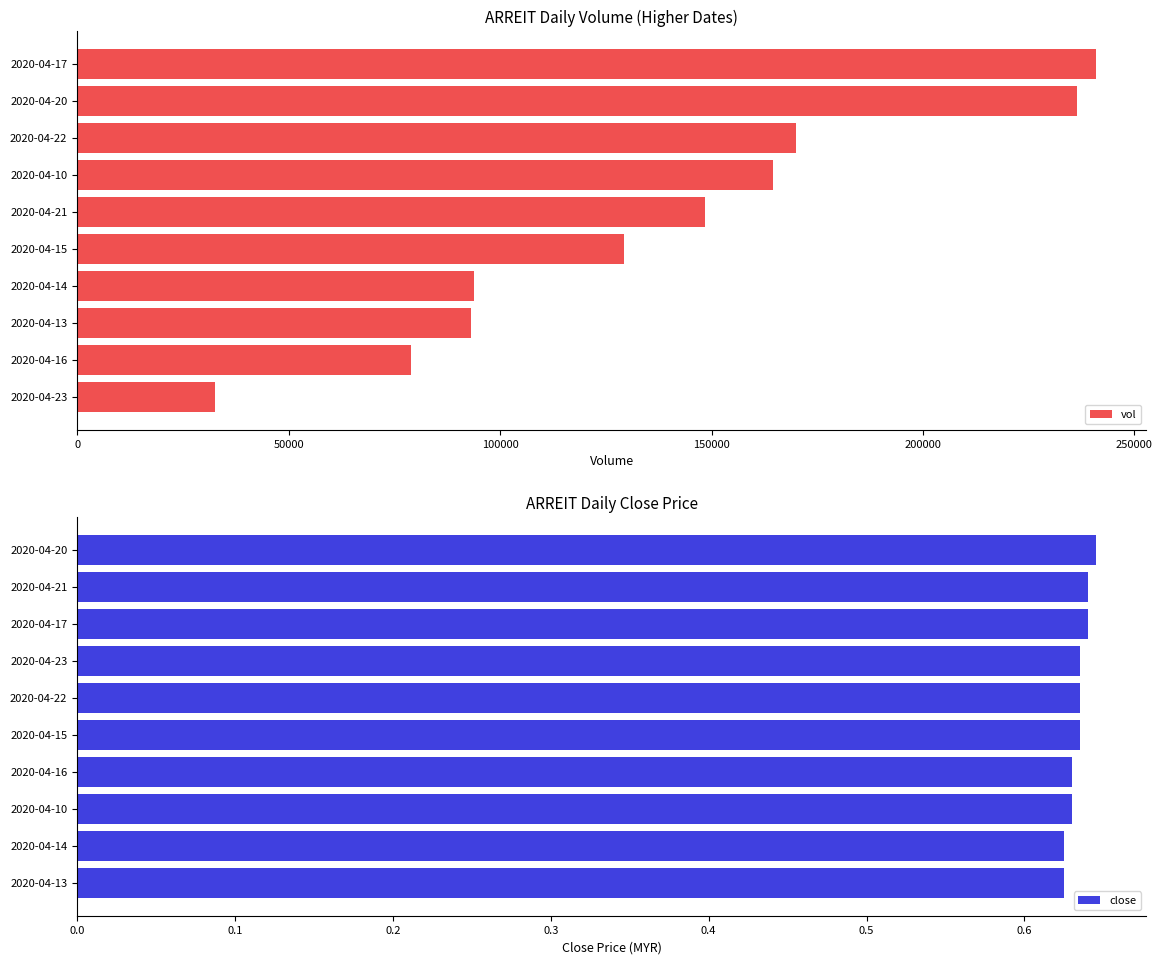

Reading right to left, transcribe all the data shown in this chart.

vol: 240800.0	236500.0	170000.0	164600.0	148500.0	129200.0	93900.0	93200.0	79000.0	32500.0
close: 0.6	0.6	0.6	0.6	0.6	0.6	0.6	0.6	0.6	0.6